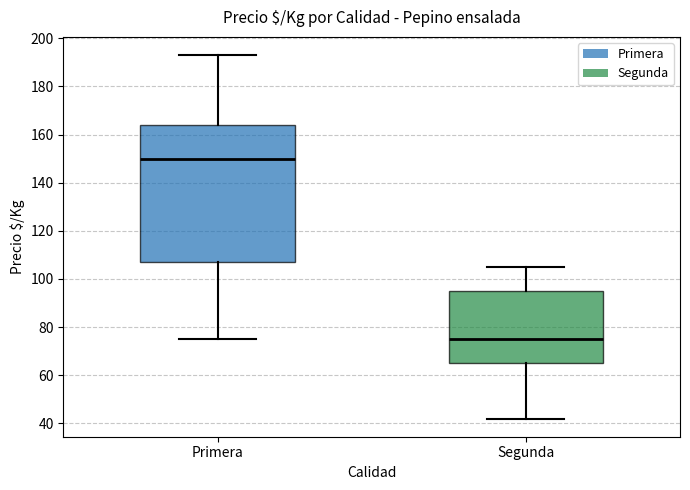

Reading left to right, transcribe this box plot: for each box, give where its median line is, the range the box spans, and where its two whiskers end, as read against the y-axis. The values are not printed on the chart, so give them approximately, as read against the axis.

Primera: median 150, box 108 to 164, whiskers 76 to 194
Segunda: median 76, box 66 to 96, whiskers 42 to 106